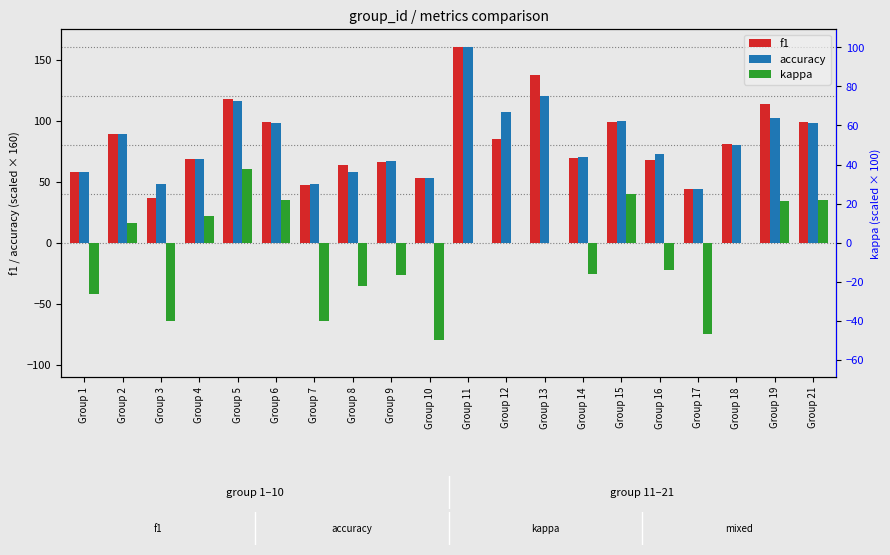

The f1 series shows 40.8 at Group 2. True or false?

False